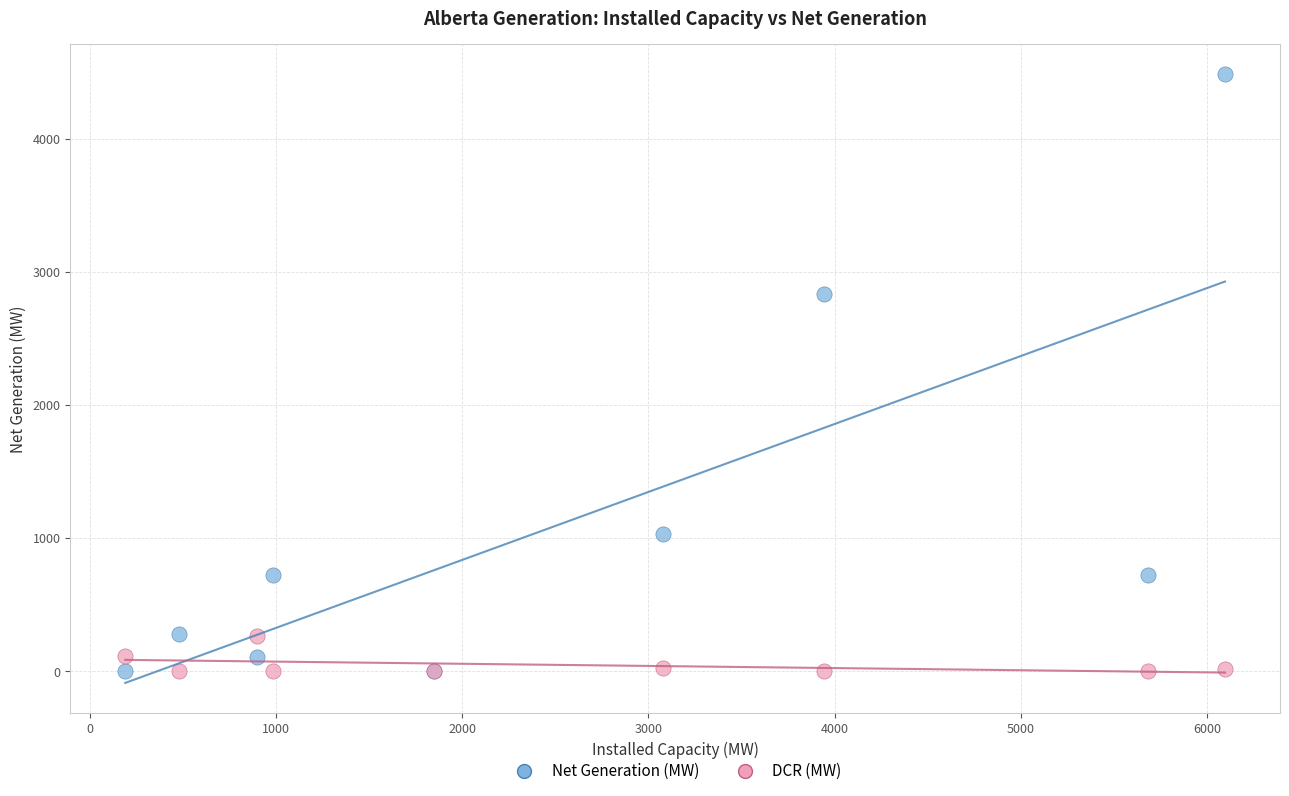

Which series reaches the maximum Y coordinate?

Net Generation (MW)